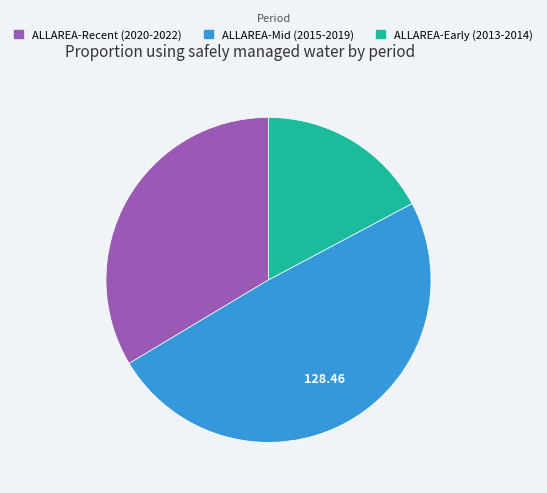

Is ALLAREA-Mid (2015-2019) the majority of the pie?

No